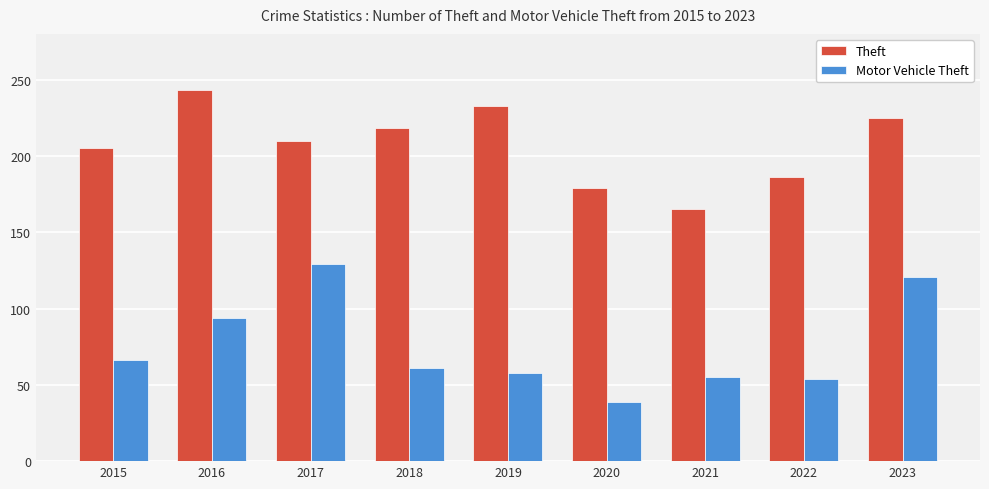

Does the chart contain stacked bars?

No